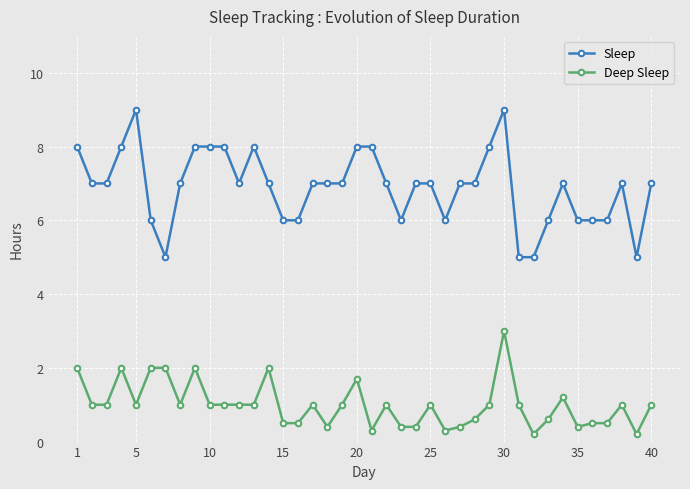

What is the difference between the maximum and minimum values in the Sleep series?

4.0